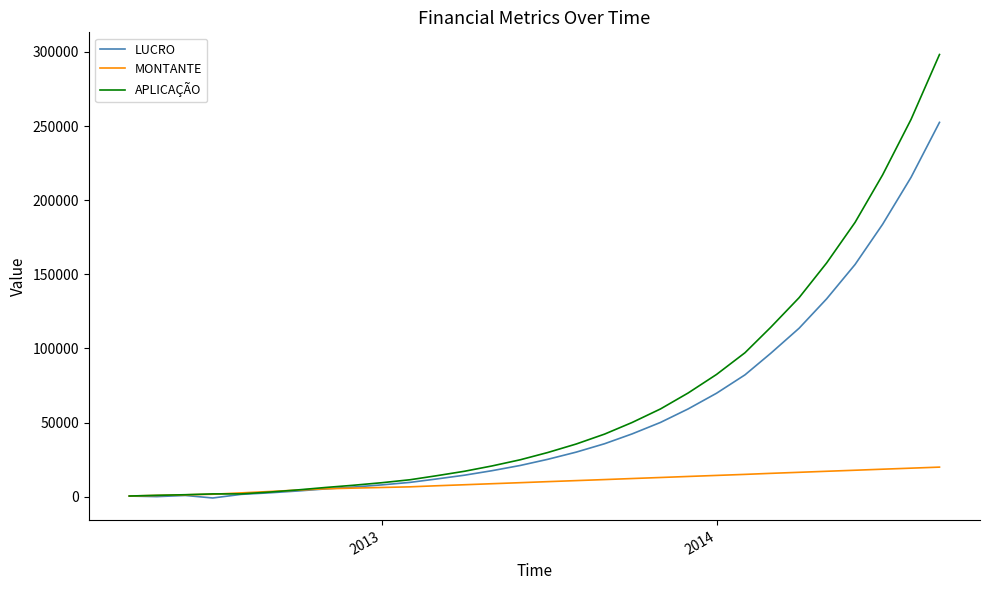

What are all the series names shown in the legend?

LUCRO, MONTANTE, APLICAÇÃO